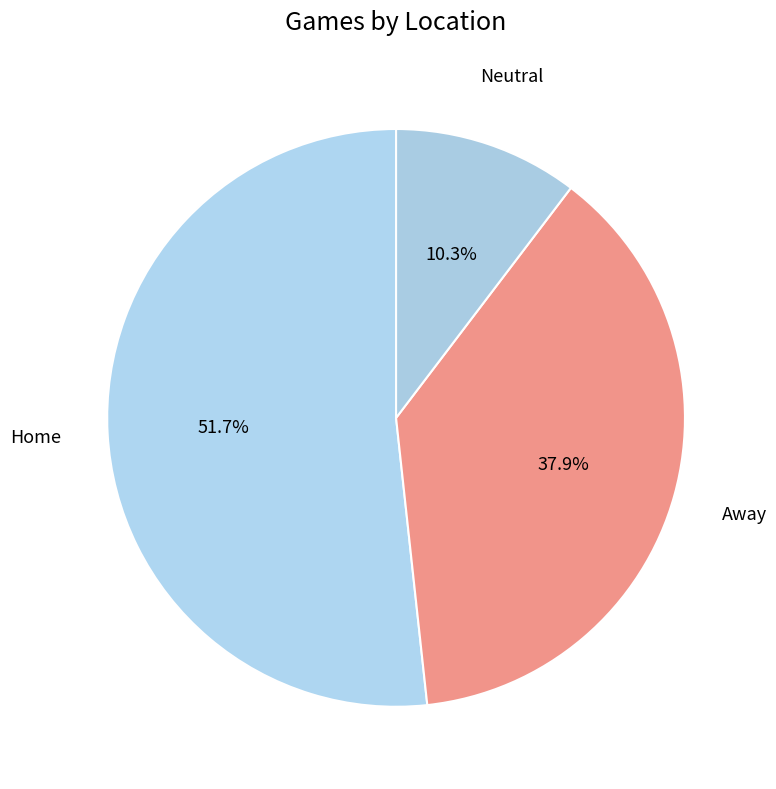

Do Away and Home together represent more than half of the pie?

Yes